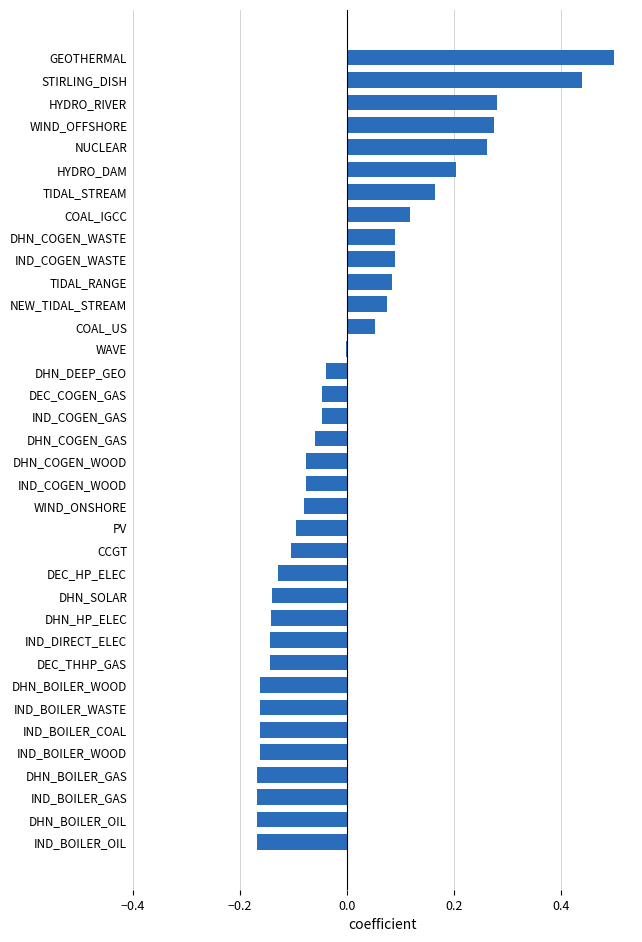

What is the change in value from IND_BOILER_GAS to WIND_ONSHORE?

+0.1